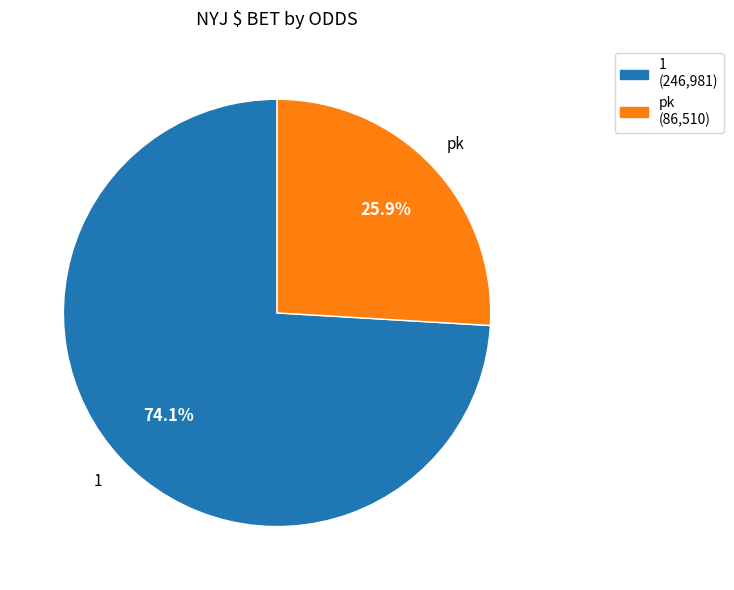

What percentage do 1 and pk together represent?

100.0%